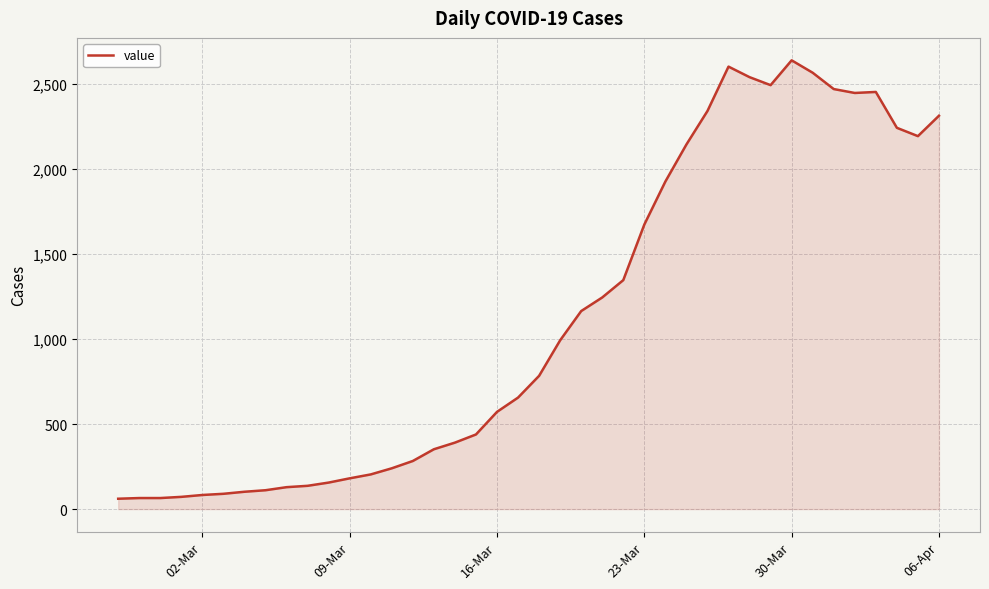

What is the maximum value shown in the chart?

2640